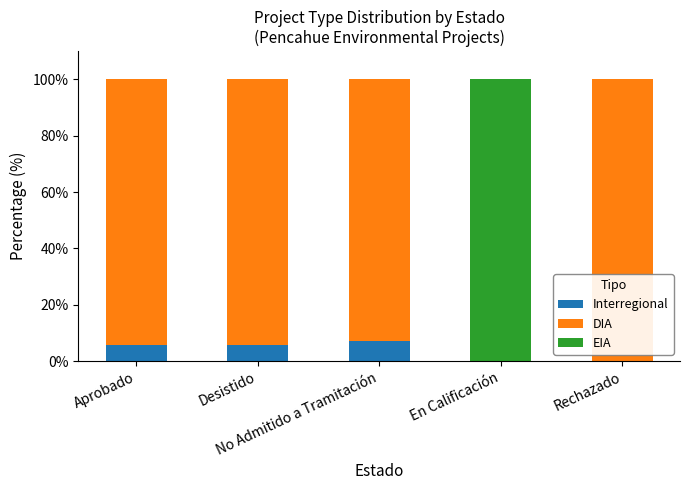

What is the maximum value for Interregional?

7.1